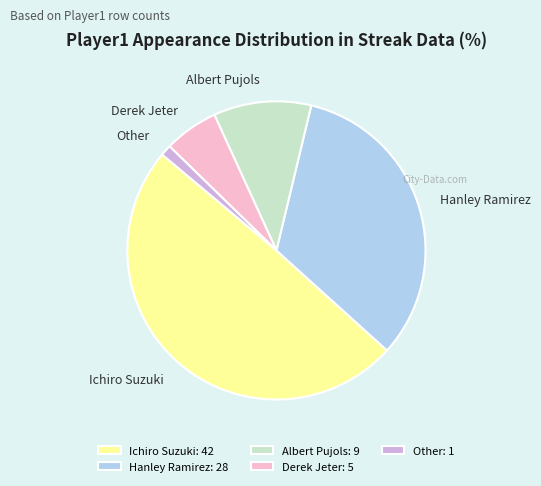

Does Hanley Ramirez represent more than half of the total?

No